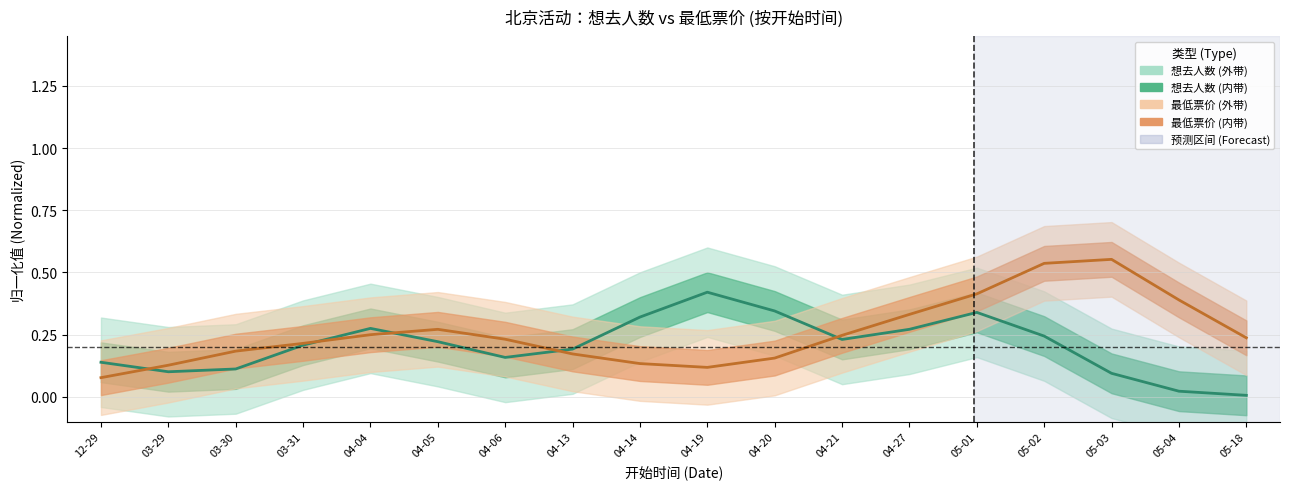

List the series in order of their overall mean, lowest first.

想去人数, 最低票价